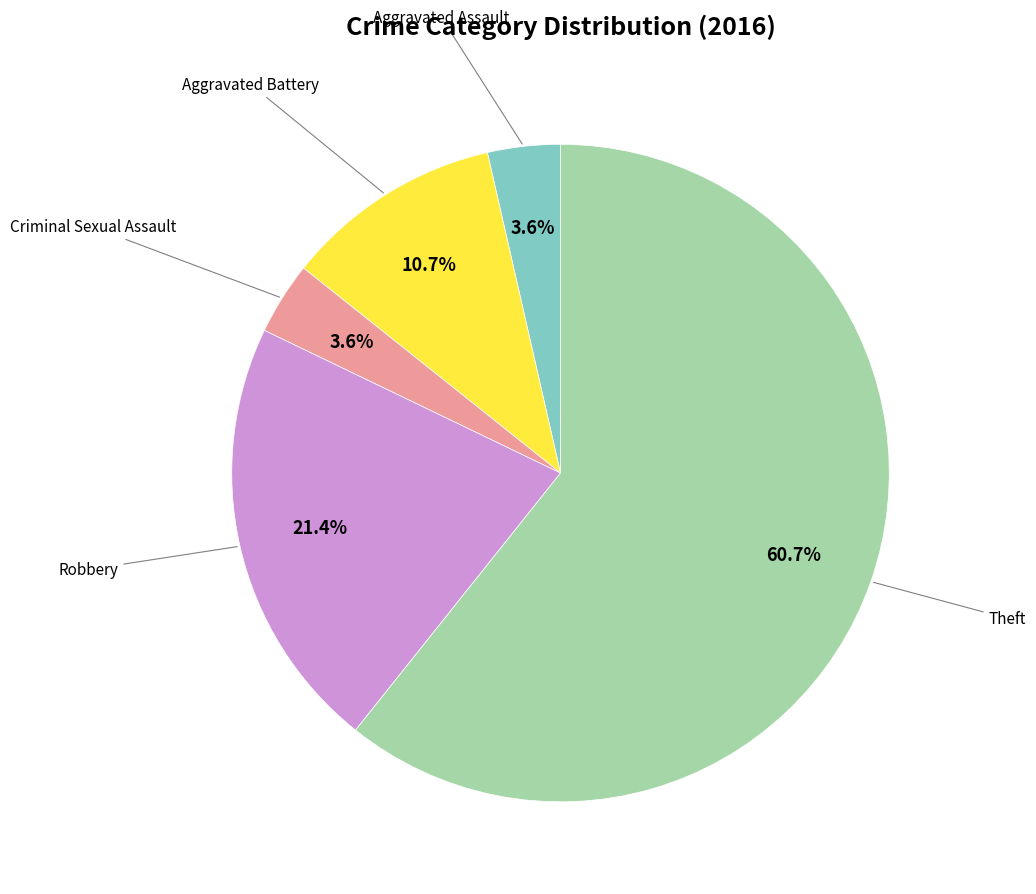

Is there any slice that represents more than half of the pie?

Yes